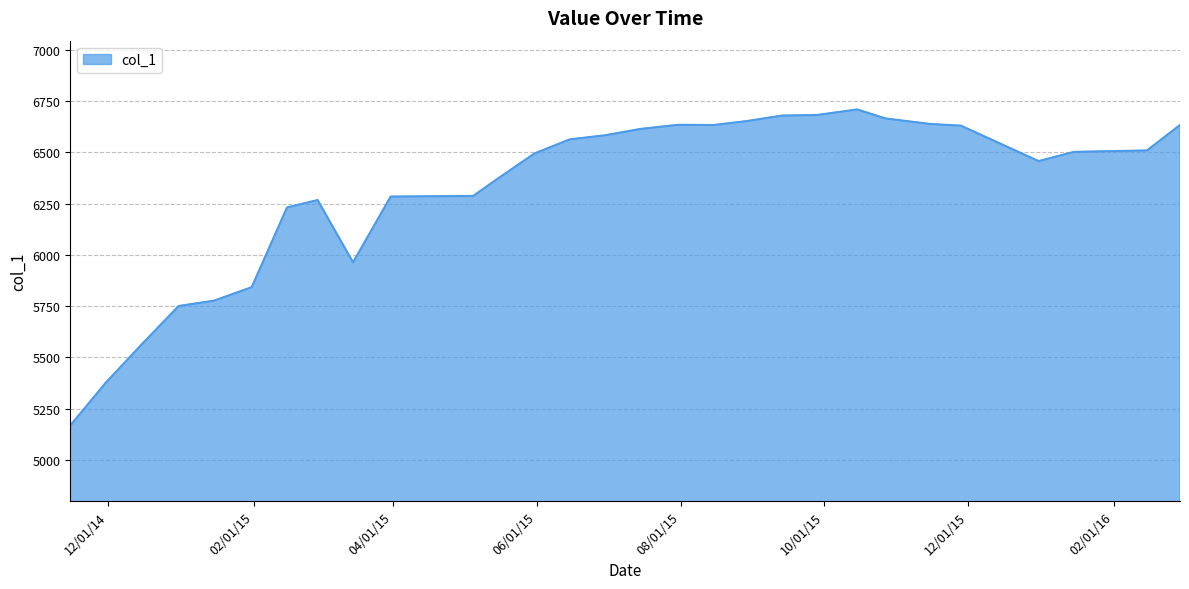

What is the smallest value displayed?

5168